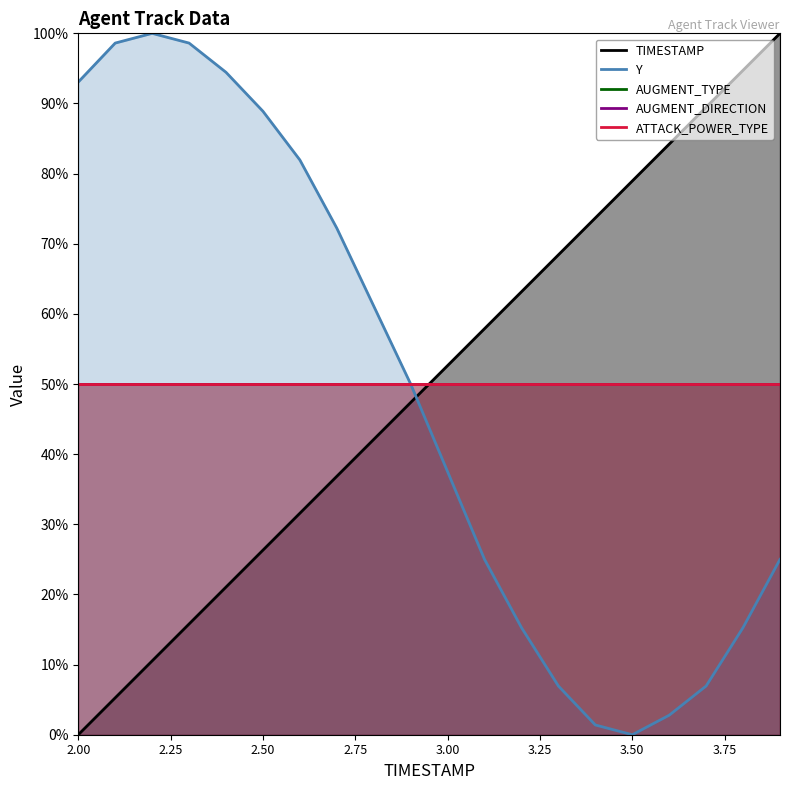

True or false: Y has more than 0 interior local peaks.

True